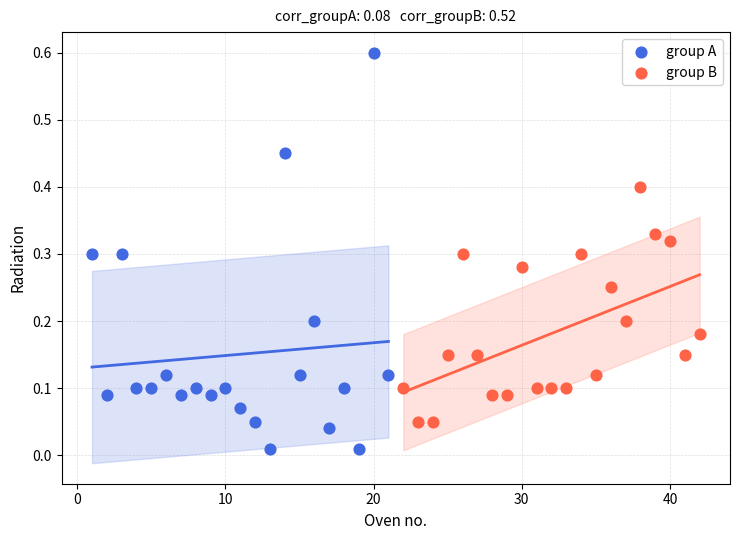

Which series has the largest Y range (max minus min)?

group A